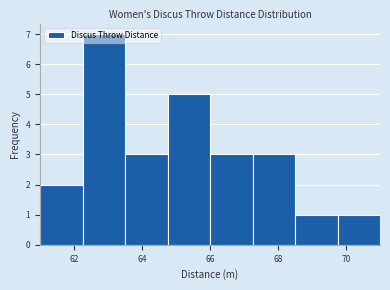

How tall is the bar that spans 61.00 to 62.25 on the x-axis? Neither the bar edges nor the heights are printed on the chart, so give them approximately, as read against the axes.

2